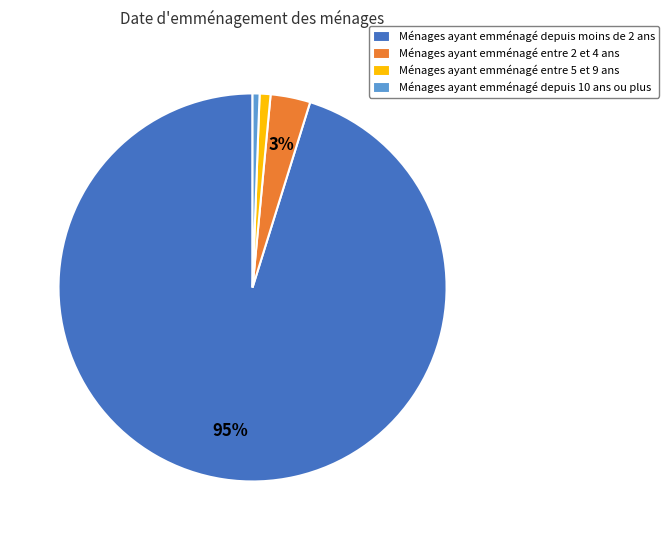

Is it true that Ménages ayant emménagé depuis 10 ans ou plus is 1% of the pie?

True